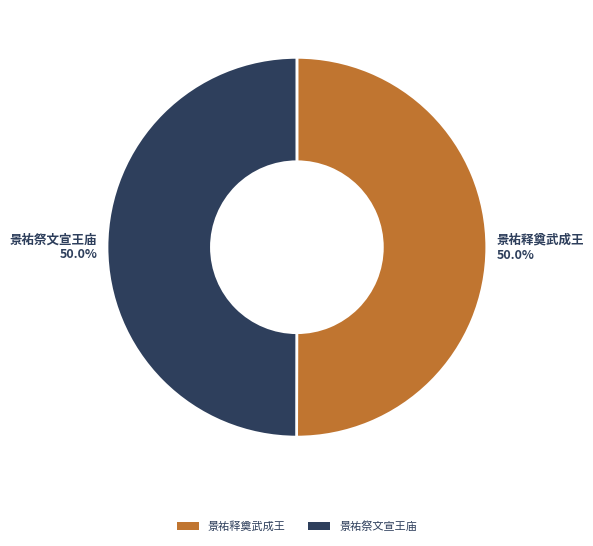

What percentage do 景祐祭文宣王庙 and 景祐释奠武成王 together represent?

100.0%